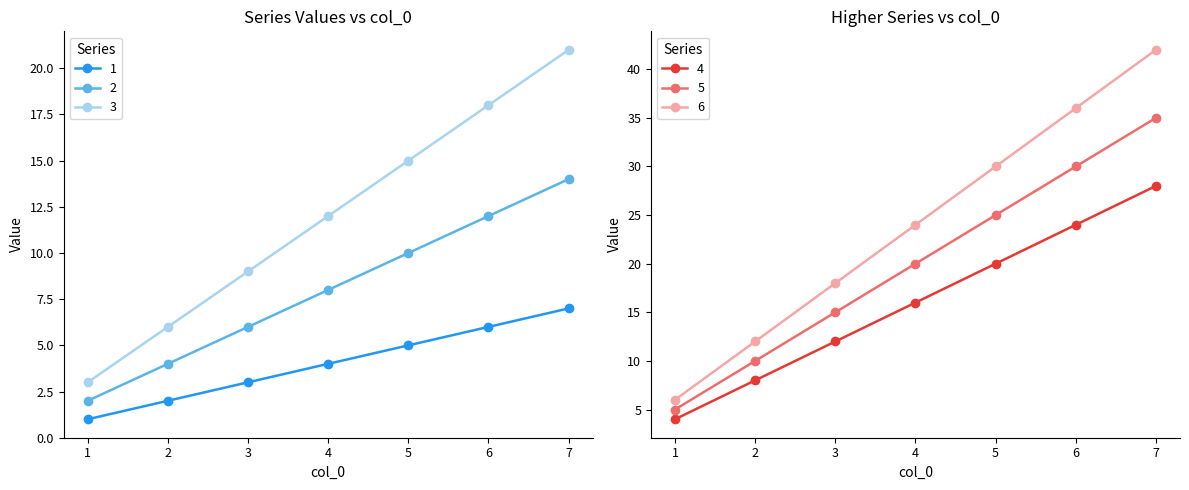

What is the sum of all 1 values?

28